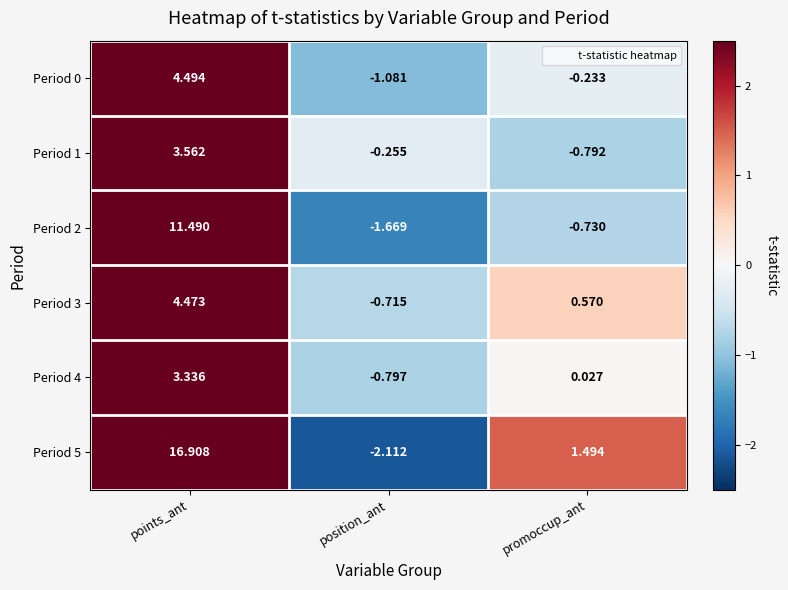

Count the number of categories in the chart.

3